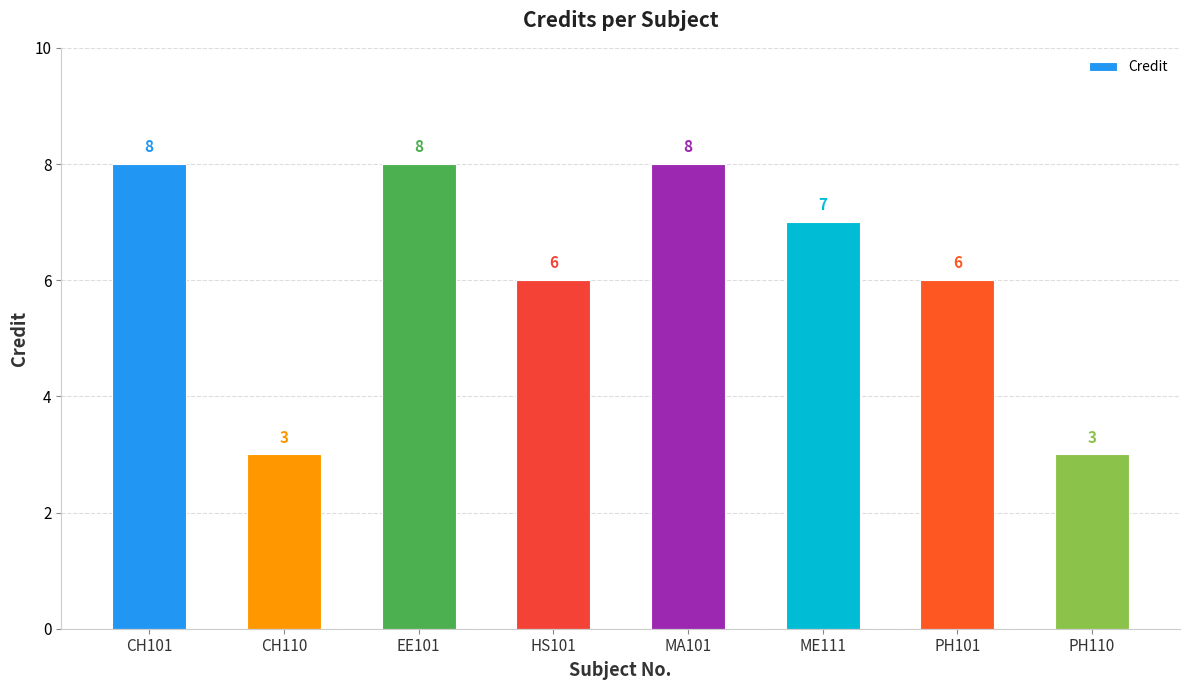

Read the value at MA101.

8